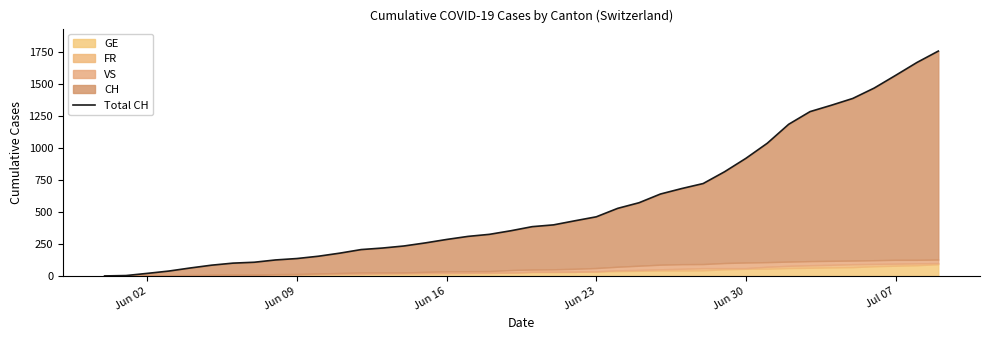

How many data points are less than 385?

20